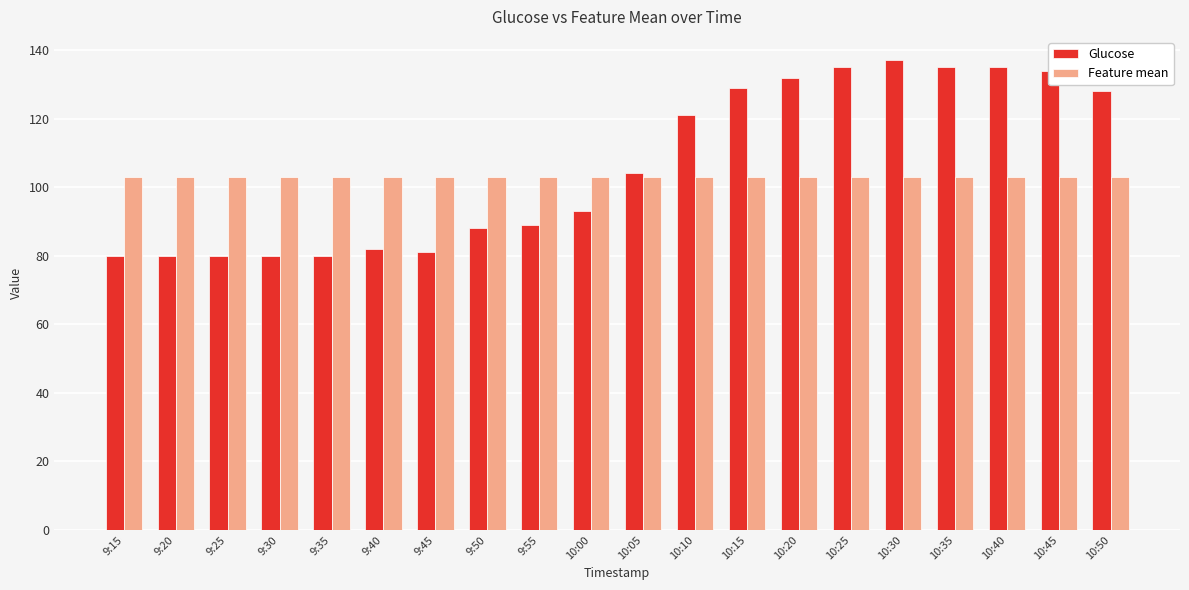

List the series in order of their overall mean, lowest first.

Feature mean, Glucose